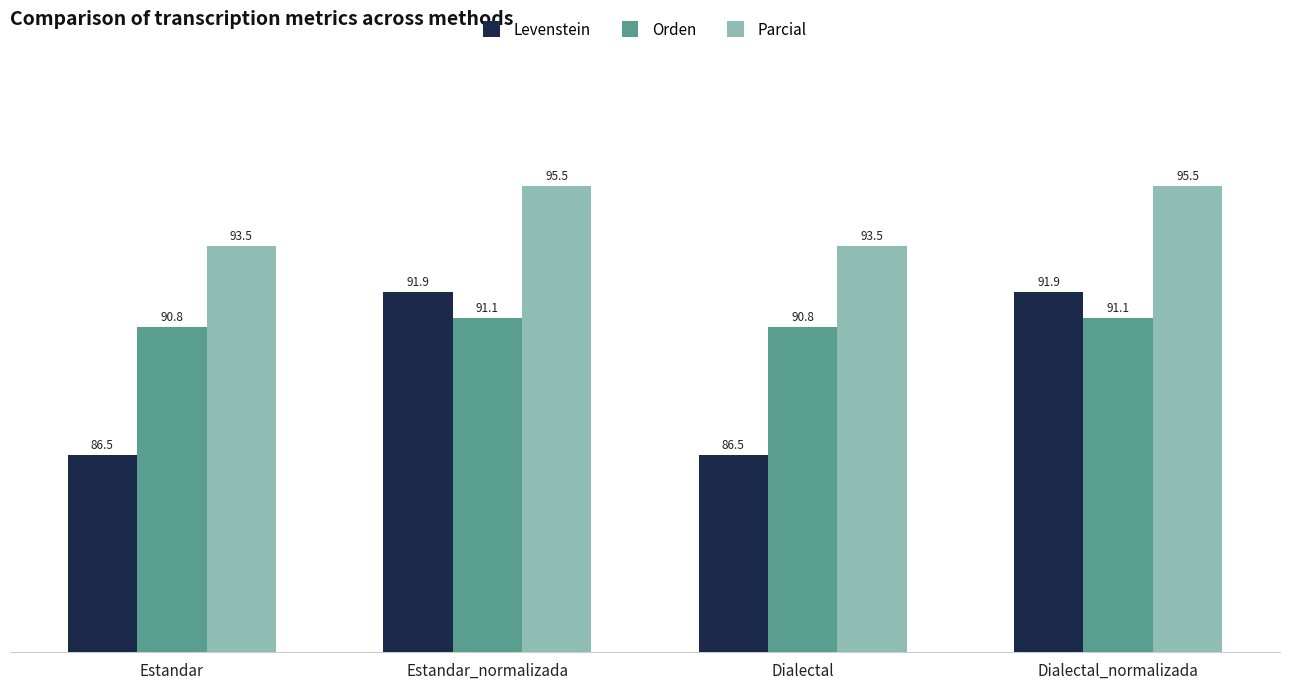

What is the difference between the highest and lowest values at Dialectal_normalizada?

4.4